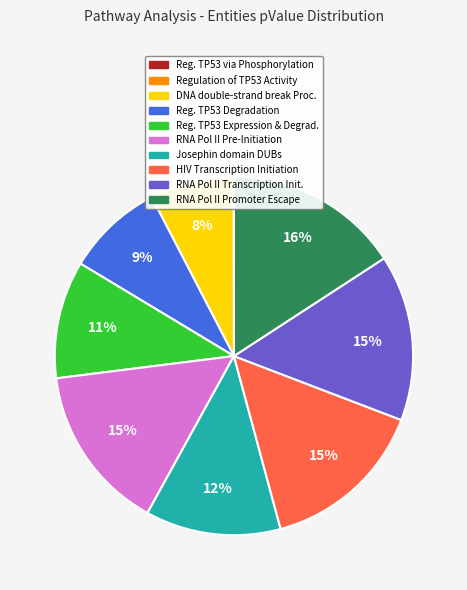

Between RNA Pol II Promoter Escape and HIV Transcription Initiation, which is larger?

RNA Pol II Promoter Escape